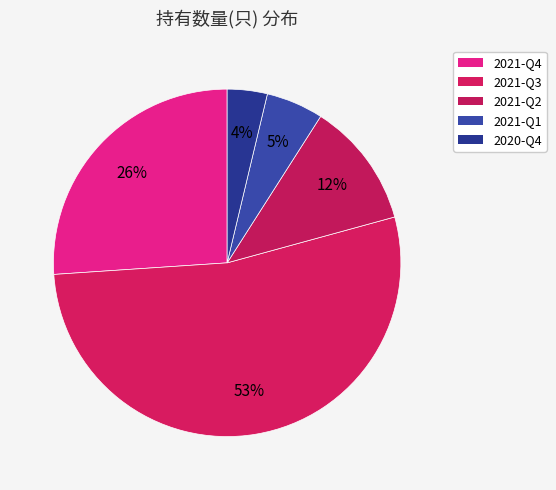

Count the number of slices in the pie.

5